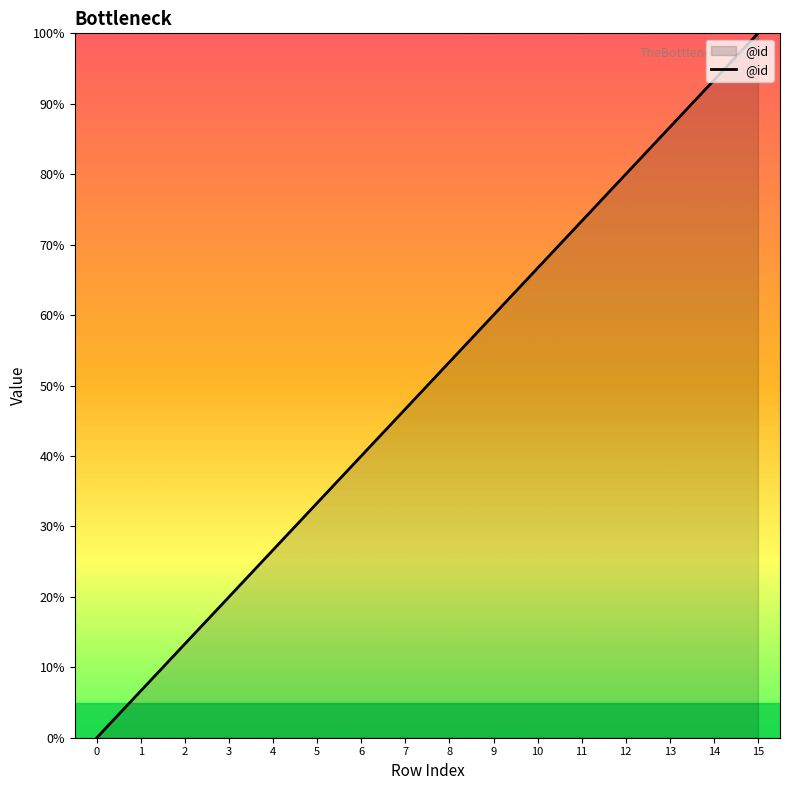

Rank the categories by value from lowest to highest.

0, 1, 2, 3, 4, 5, 6, 7, 8, 9, 10, 11, 12, 13, 14, 15